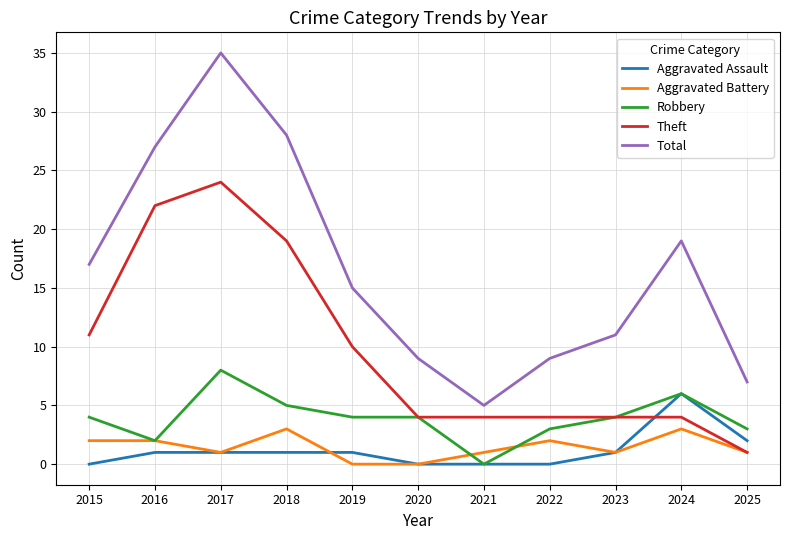

What are all the series names shown in the legend?

Aggravated Assault, Aggravated Battery, Robbery, Theft, Total